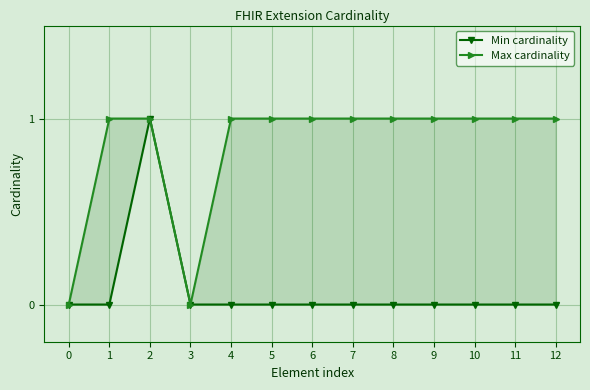

How many lines are shown in the chart?

2